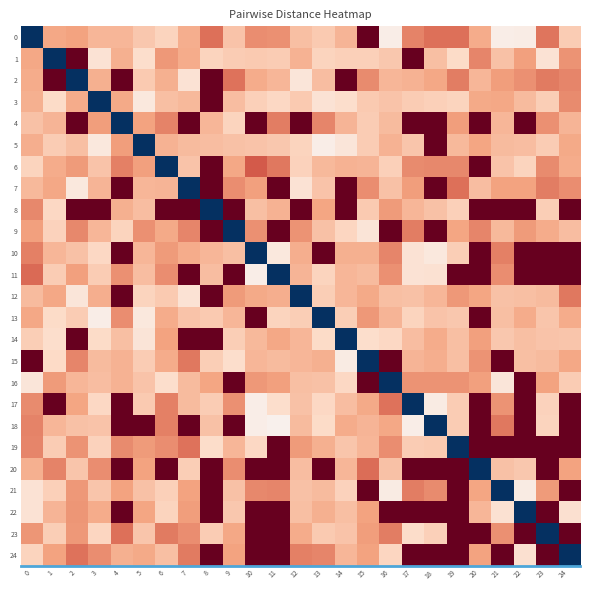

What is the minimum value shown in the chart?

-105.0